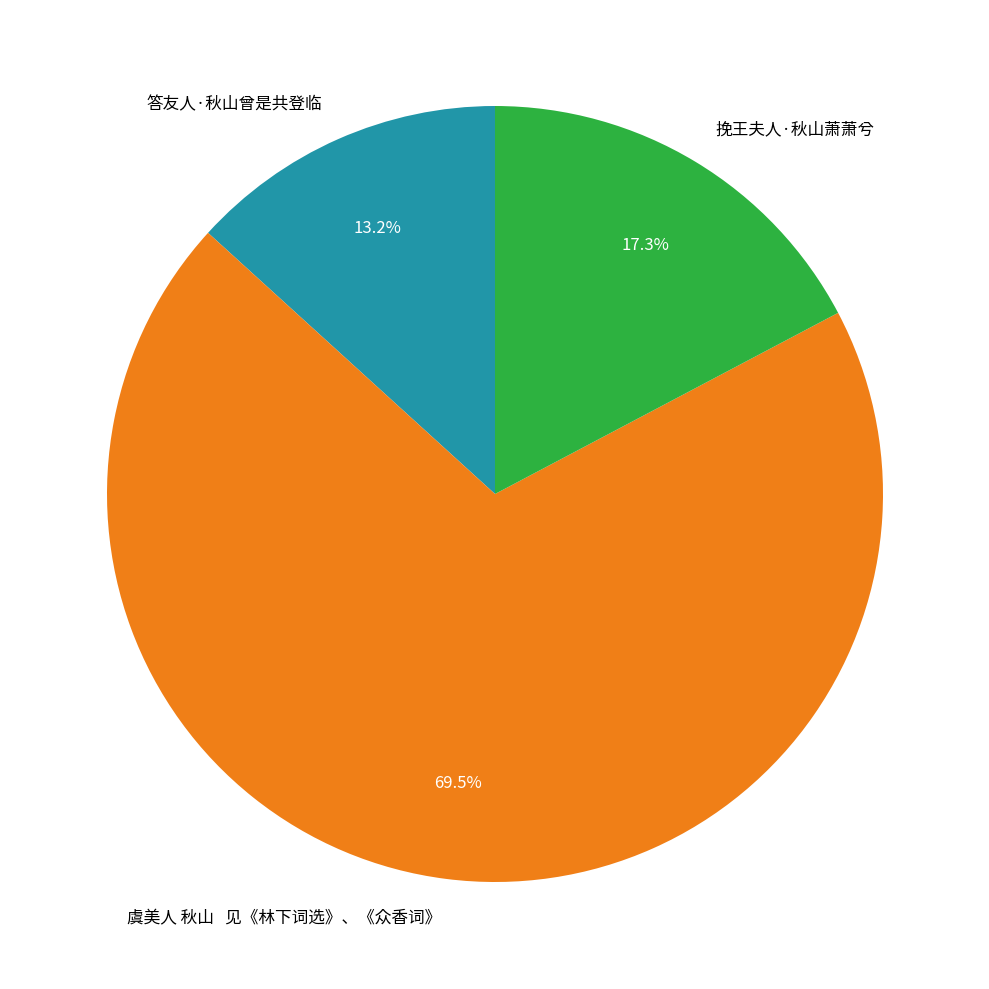

How many segments does this pie chart have?

3